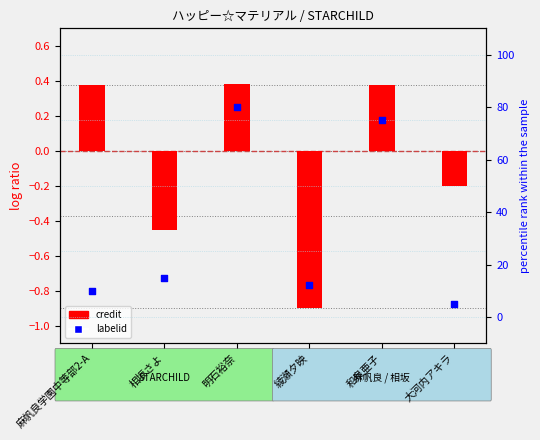

What is the change in value from 麻帆良学園中等部2-A to 明石裕奈?

+70